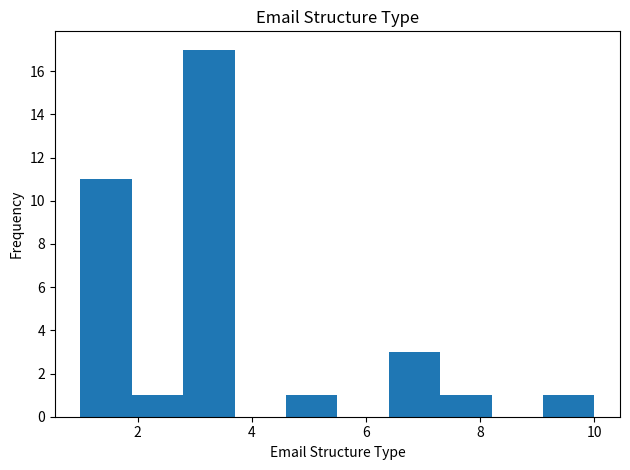

Reading left to right, list every bar in this chart as the range it spans on the x-axis followed by its height. Neither the bar edges nor the heights are printed on the chart, so give them approximately, as read against the axes.

1.0 to 1.9: 11
1.9 to 2.8: 1
2.8 to 3.7: 17
3.7 to 4.6: 0
4.6 to 5.5: 1
5.5 to 6.4: 0
6.4 to 7.3: 3
7.3 to 8.2: 1
8.2 to 9.1: 0
9.1 to 10.0: 1